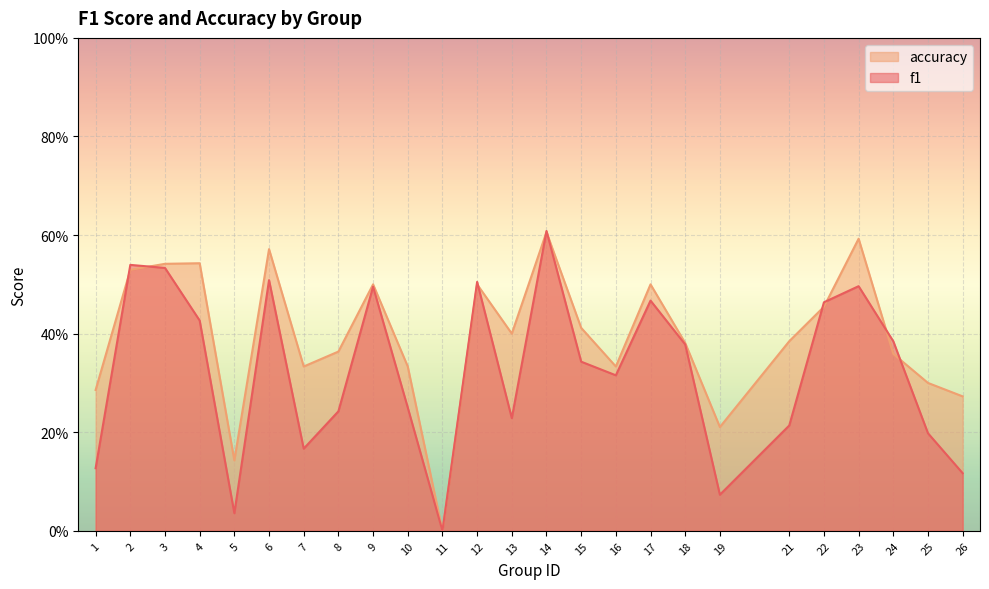

How many values in f1 are above zero?

24